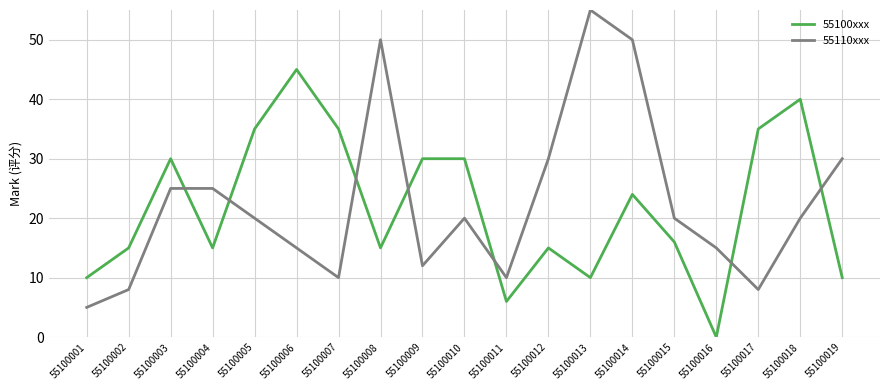

What is the spread (max minus min) of values at 55100016?

15